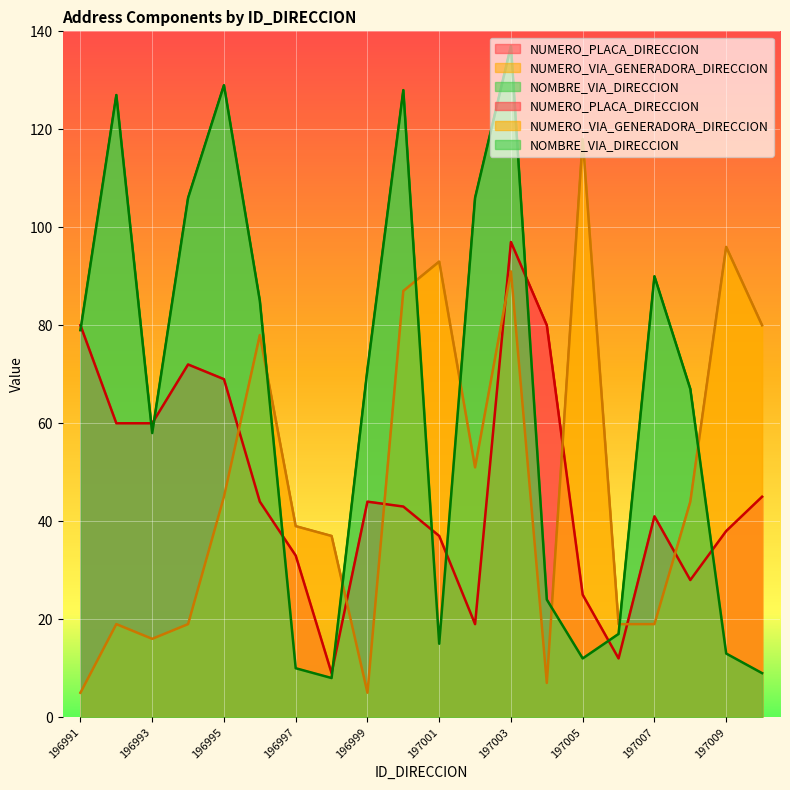

At which category does NOMBRE_VIA_DIRECCION reach its first local valley?

196993